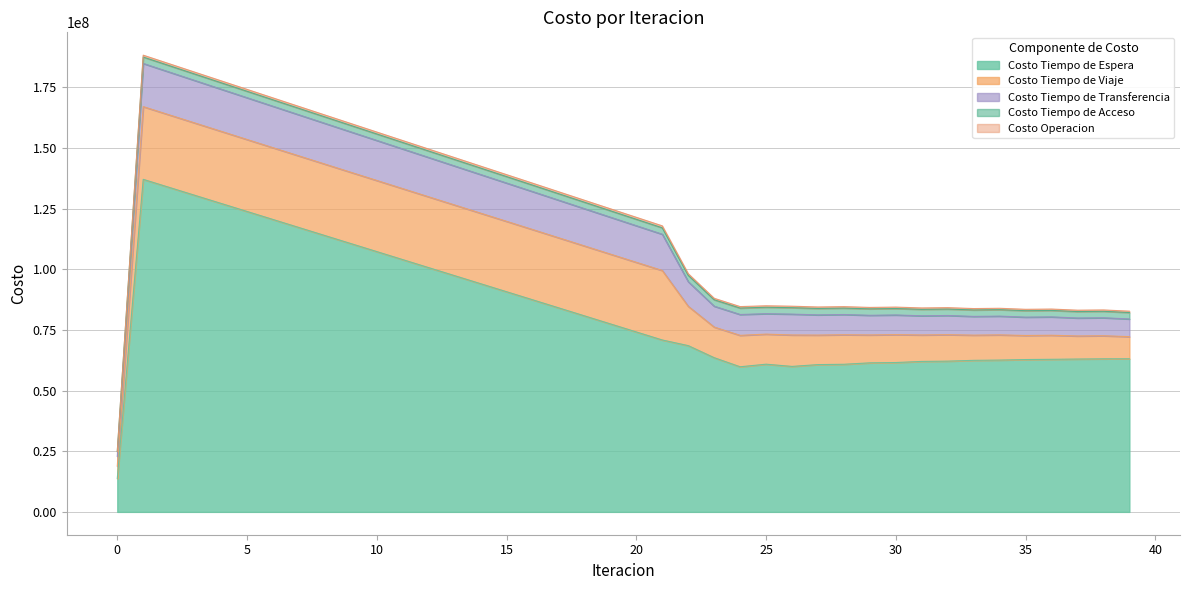

Reading left to right, list all the values displayed in this chart.

Costo Operacion: 0.0	771436.2	773006.8	774596.3	776204.9	777832.8	779480.6	781148.8	782838.4	784550.4	786285.9	788046.4	789833.6	791649.3	793495.6	795375.1	797290.5	799120.4	800990.9	802905.0	804866.6	806879.9	633133.8	592920.2	605887.2	598103.1	605900.9	594992.6	595006.2	585686.1	585699.7	577653.7	577666.8	570656.1	570668.5	564508.6	564520.4	559068.6	559079.7	554225.2
Costo Tiempo de Acceso: 1996950.2	2638787.5	2642580.6	2645959.8	2648938.1	2651527.0	2653735.9	2655572.7	2657043.9	2658154.5	2658908.5	2659308.5	2659356.1	2659051.8	2658394.9	2657383.7	2656015.3	2654285.9	2652190.6	2649723.6	2646877.7	2643644.6	2644181.6	2645272.2	2646511.5	2649123.9	2646885.4	2648667.5	2649010.4	2650333.8	2650648.5	2651560.9	2651850.2	2652392.9	2652659.0	2652867.0	2653112.0	2653014.8	2653240.4	2652864.0
Costo Tiempo de Transferencia: 4020230.6	17789890.3	17648493.6	17506600.1	17364290.3	17221631.5	17078681.5	16935490.3	16792101.9	16648555.8	16504888.1	16361132.1	16217319.5	16073480.8	15929645.9	15785844.9	15642108.6	15501785.5	15361689.5	15221921.8	15082597.5	14943852.4	10140079.4	8604371.5	8596745.0	8424835.9	8603048.6	8332427.8	8338301.5	8103804.5	8109257.3	7902990.2	7908053.9	7724055.4	7728755.1	7562400.7	7566752.8	7414521.8	7418550.4	7277876.7
Costo Tiempo de Viaje: 5130298.5	29963110.6	29882561.4	29803223.0	29726253.4	29651060.9	29577371.2	29506230.2	29437400.6	29370900.2	29306356.9	29243232.9	29181336.9	29120070.9	29060162.0	29002314.9	28945880.0	28877778.9	28811784.5	28748554.6	28688897.7	28633843.5	16203123.5	12616208.3	12944360.8	12391843.7	12946925.8	12163769.5	12165971.5	11490170.6	11492213.9	10901575.9	10903332.3	10381695.1	10383189.3	9918741.1	9920121.4	9503495.1	9504721.7	9127634.2
Costo Tiempo de Espera: 13701978.0	137019779.6	133711777.0	130403935.8	127096233.6	123788651.2	120481172.5	117173783.3	113866470.9	110559223.5	107252030.4	103944881.3	100637766.0	97330674.8	94023597.8	90716524.6	87409444.8	84094417.1	80779193.5	77463679.5	74147767.5	70831331.2	68509889.8	63542617.6	59793421.8	60856052.4	59941530.9	60684518.8	60821466.9	61413980.2	61540413.5	61996098.3	62113041.9	62443887.9	62552122.3	62768067.3	62868108.2	62978320.0	63070816.9	63085135.6